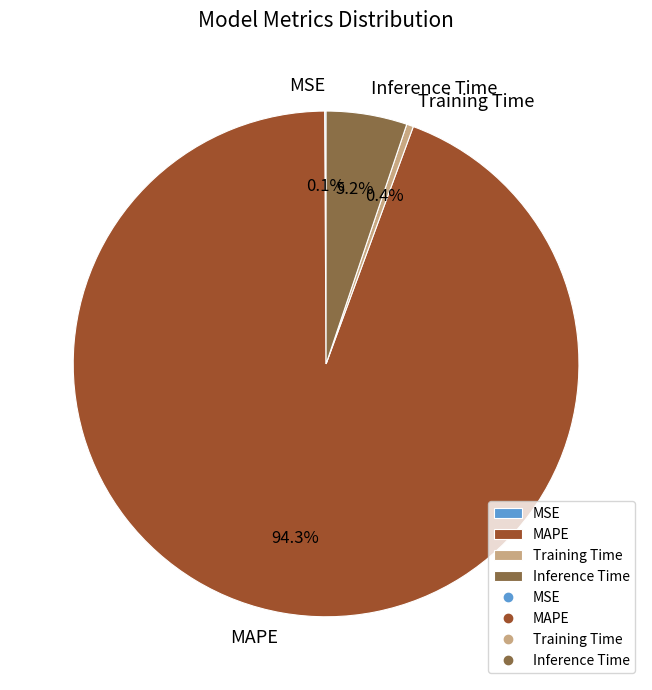

Which category has the biggest portion of the pie?

MAPE